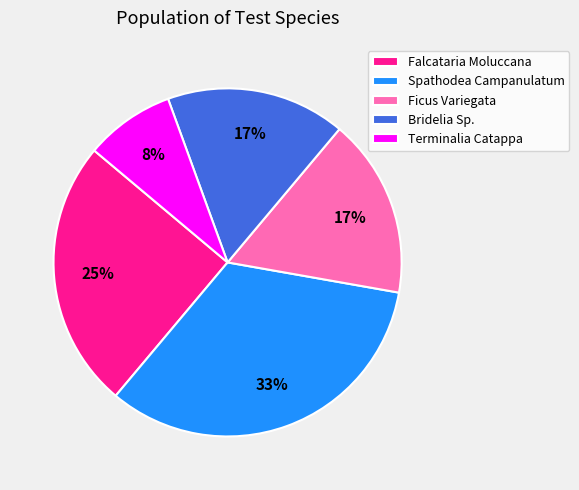

To the nearest percent, what portion does Ficus Variegata represent?

17%